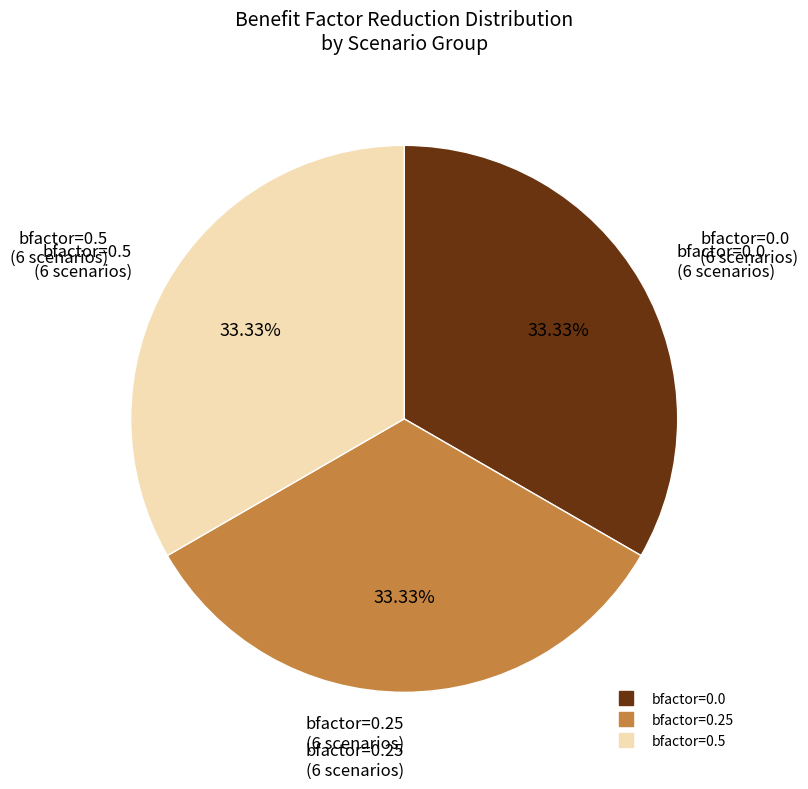

Is there a majority slice in this chart?

No